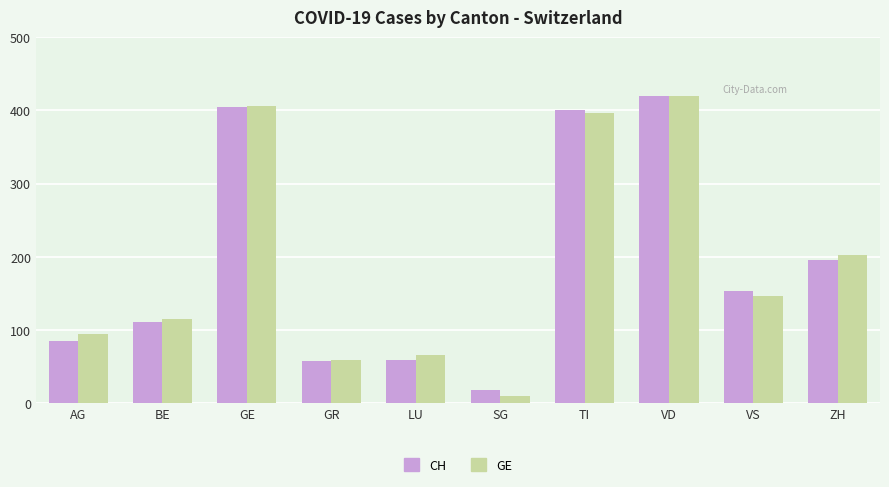

Is the value of GE at GE greater than the value of CH at VS?

Yes